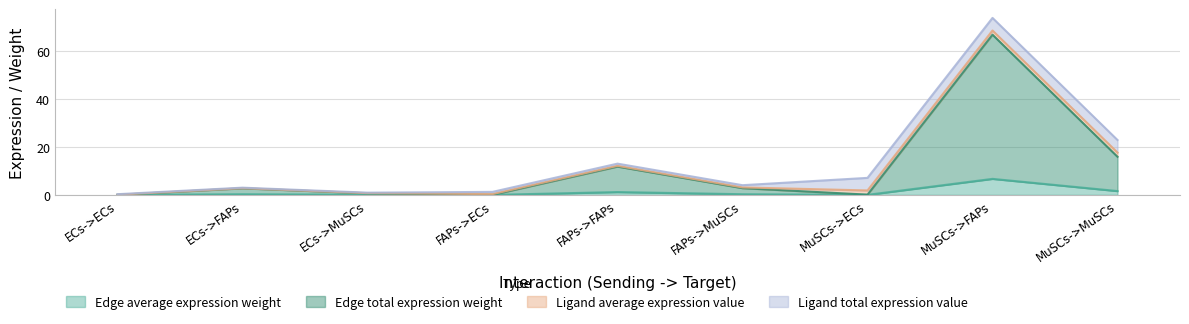

What is the maximum value for Edge average expression weight?

6.7